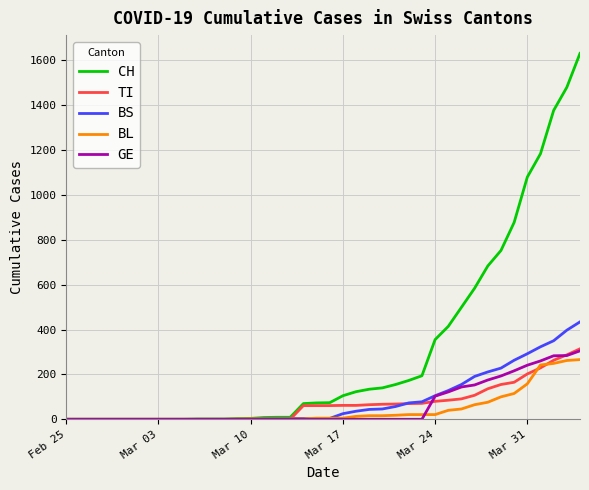

What is the highest value of the BS series?

434